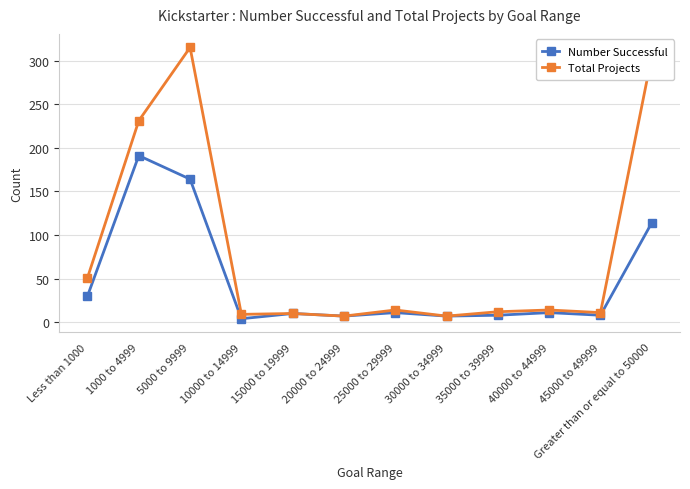

Which series has the largest total across all categories?

Total Projects